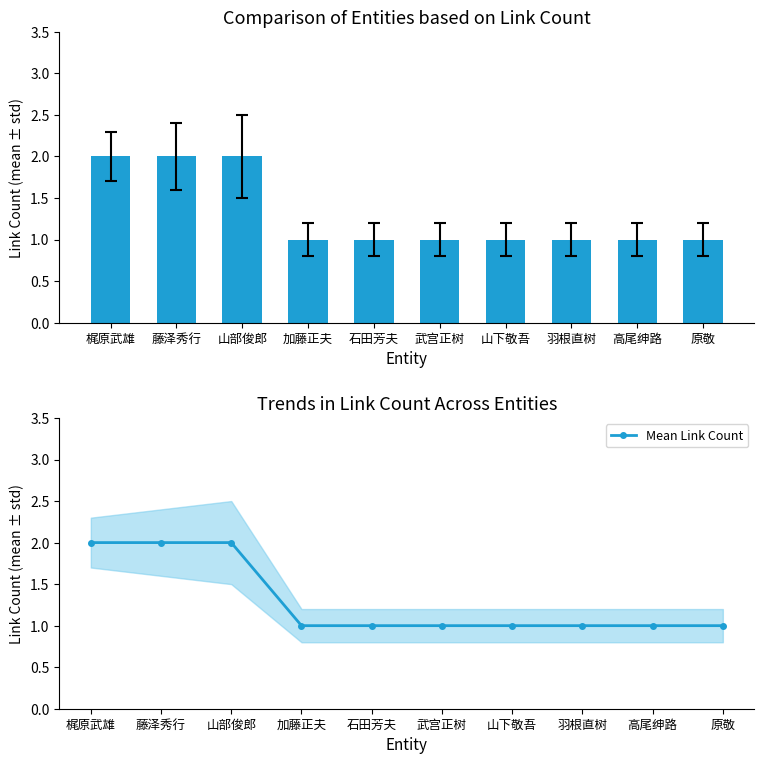

At which category does the chart reach its minimum across all series?

加藤正夫